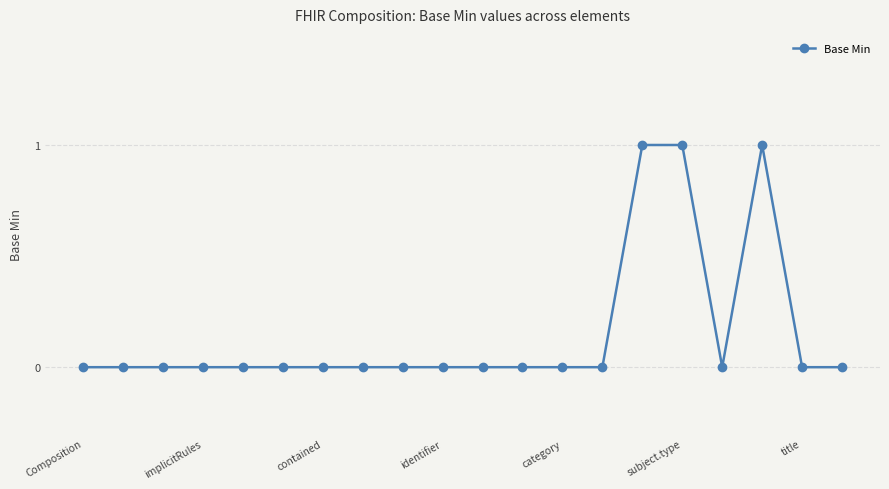

True or false: there are more than 0 points higher than both neighbors.

True